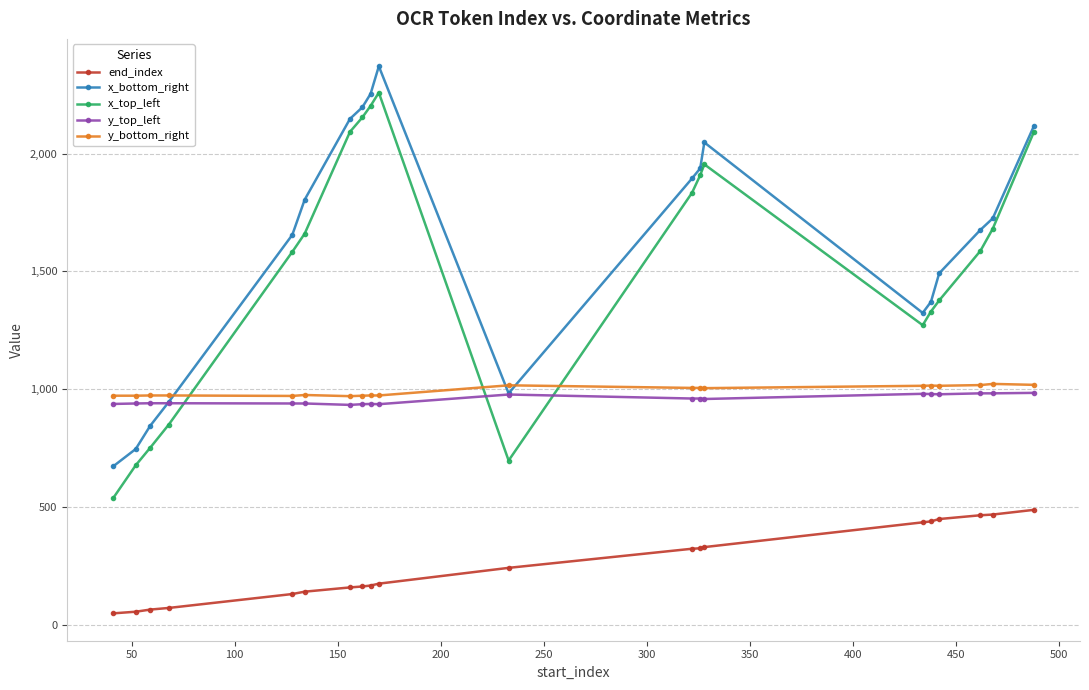

True or false: x_top_left and x_bottom_right intersect in this chart.

False